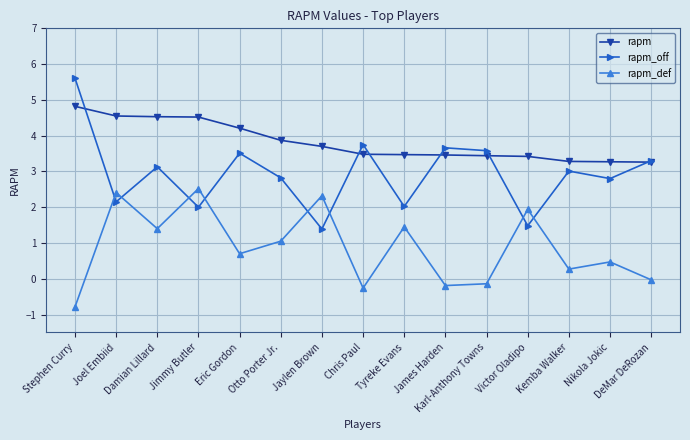

At which label does rapm_def reach its minimum?

Stephen Curry